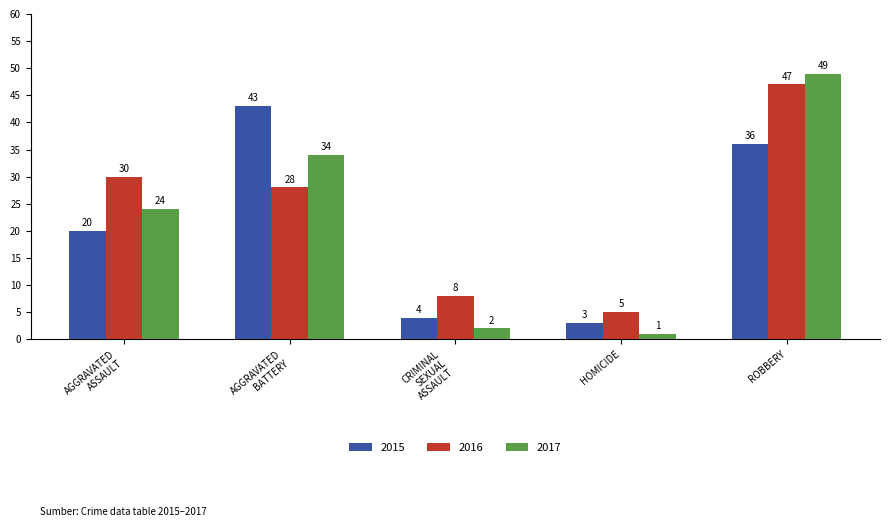

How many bars are there in each group?

3